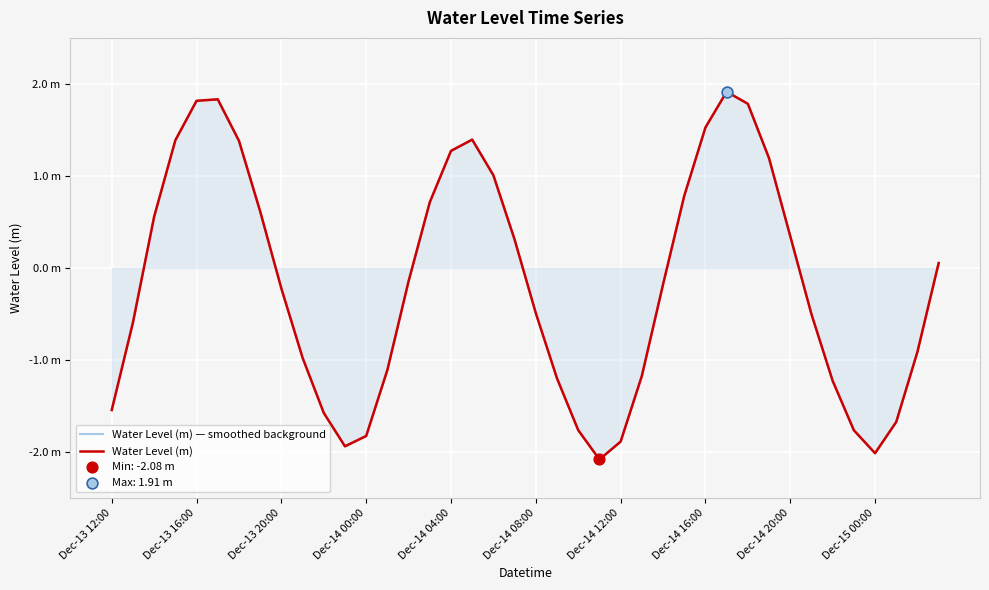

At how many categories does at least one series exceed -1?

26